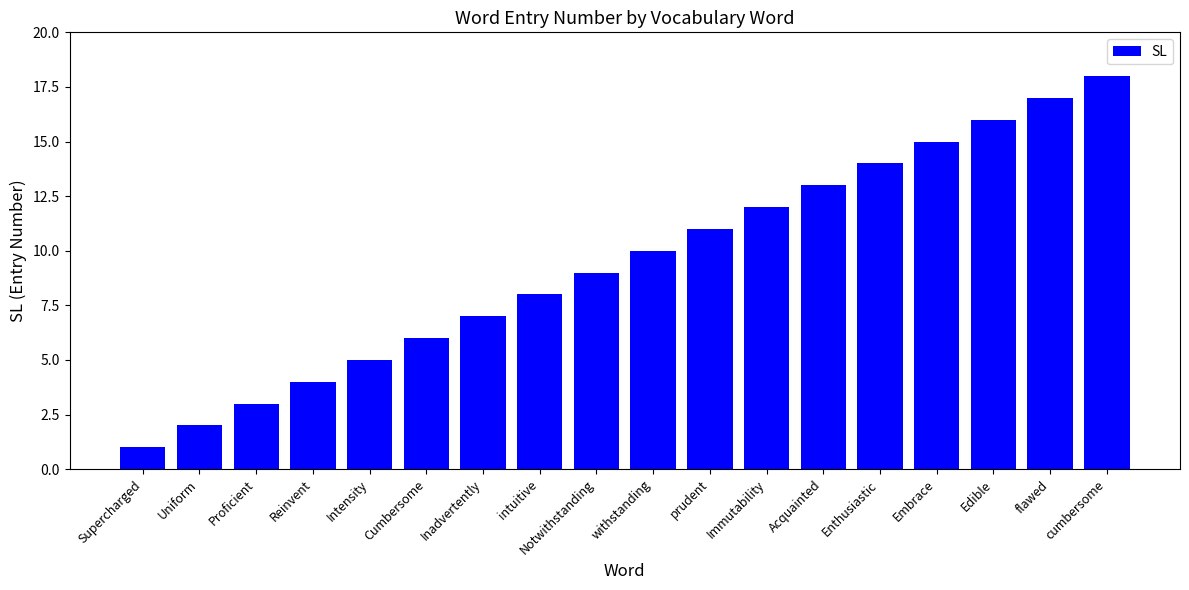

What is the difference between the second highest and minimum values?

16